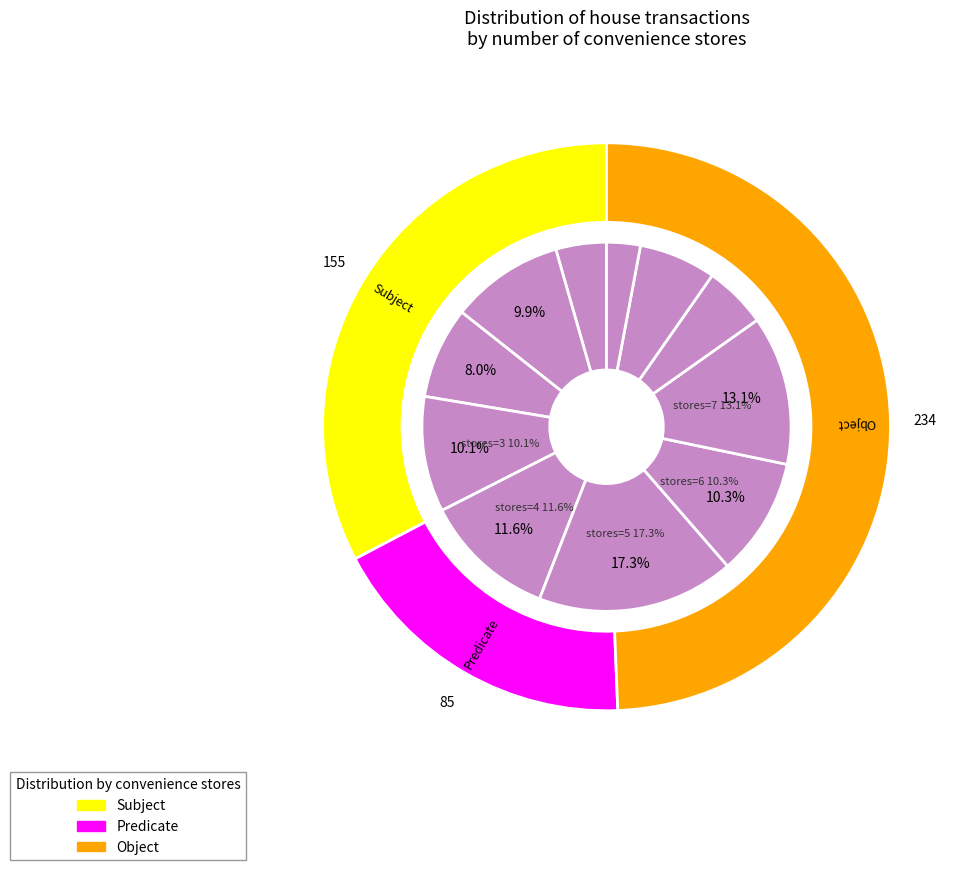

Combined, do 2 and 7 account for over 50%?

No